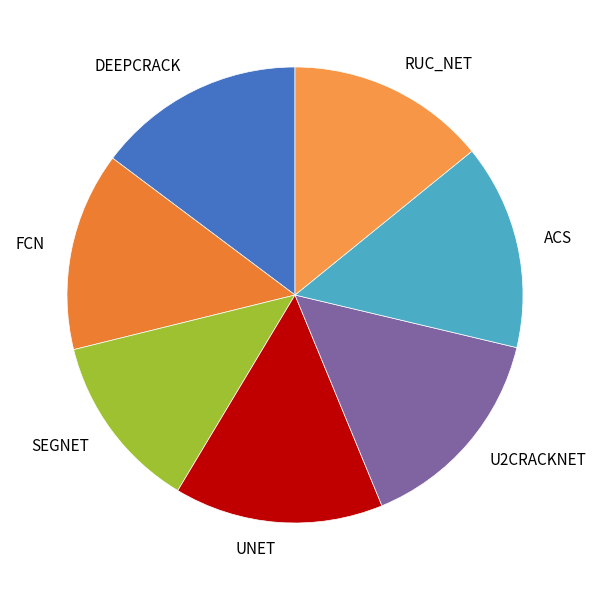

Is the sum of U2CRACKNET and UNET greater than half?

No